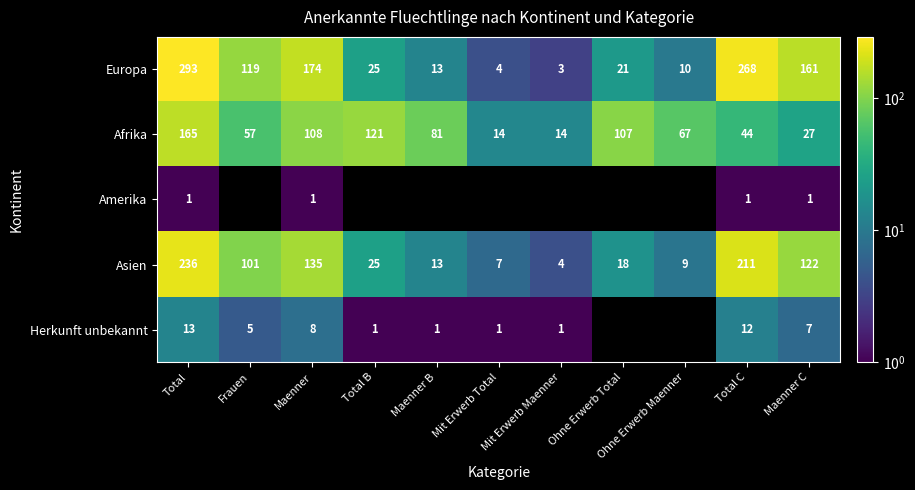

What is the total value across all series at Total C?

536